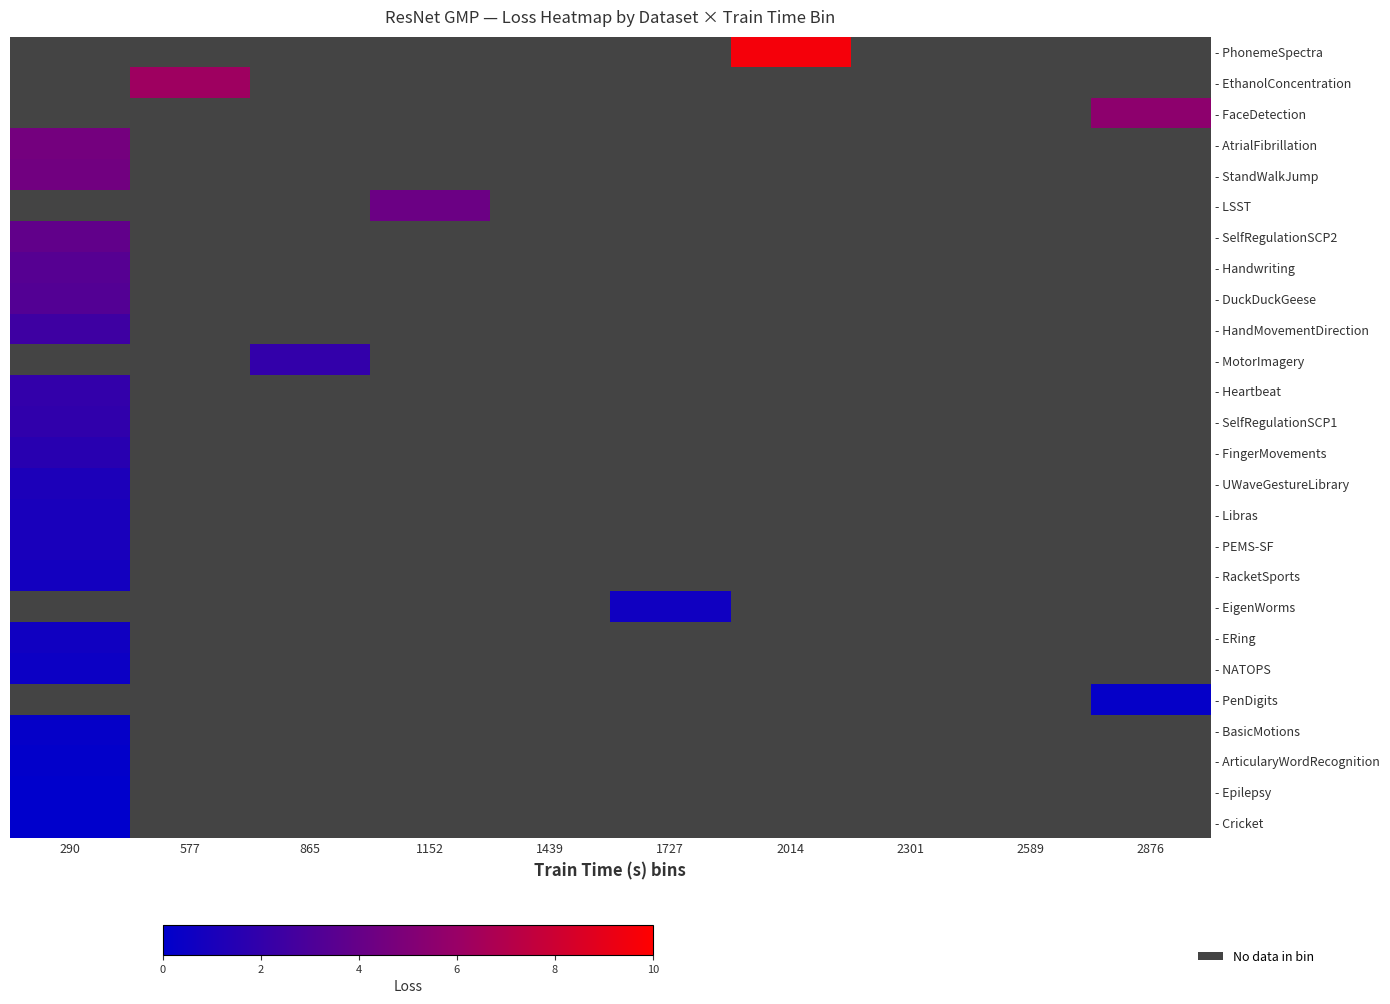

Which category has the lowest value across all series?

290